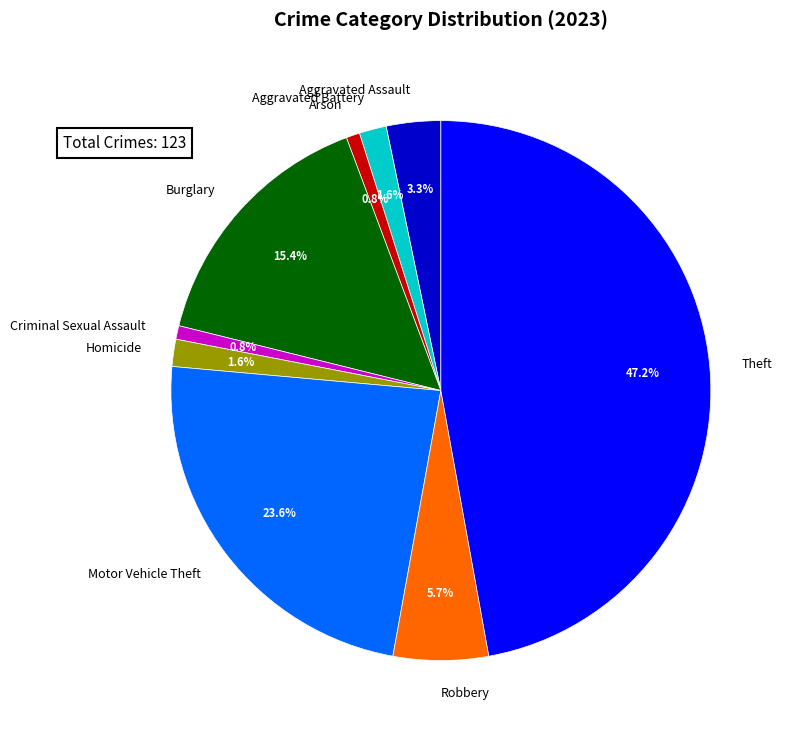

Between Aggravated Battery and Robbery, which is larger?

Robbery